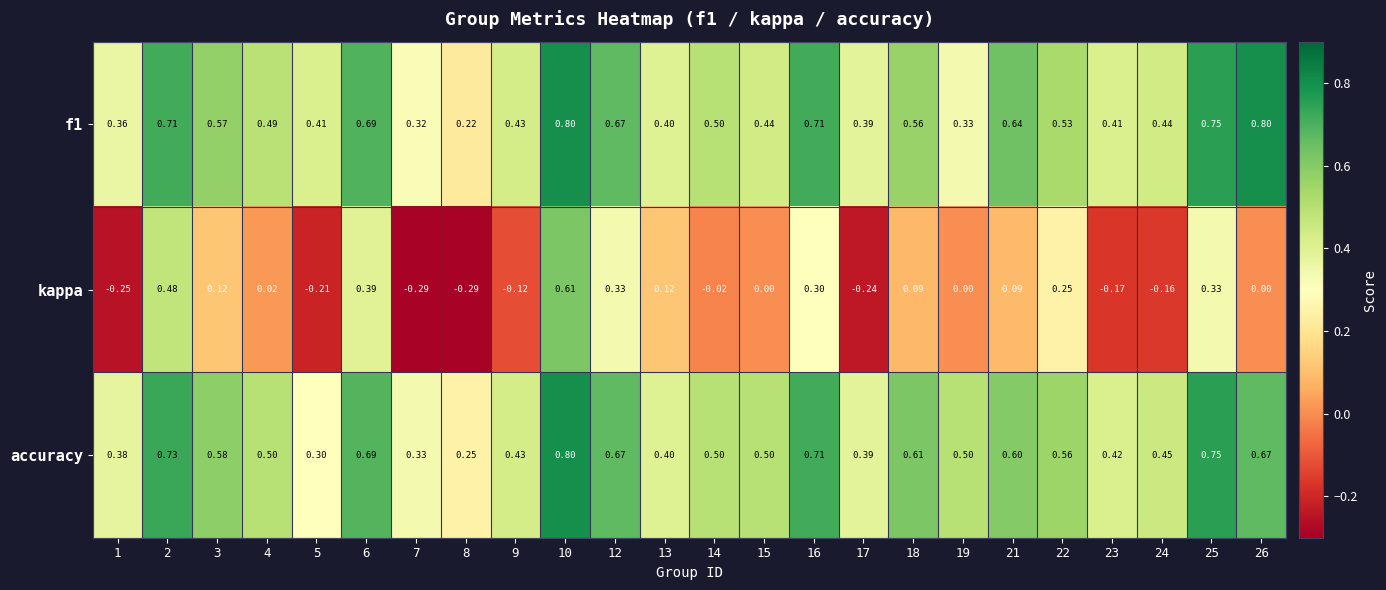

Which series has the largest range (max minus min)?

kappa